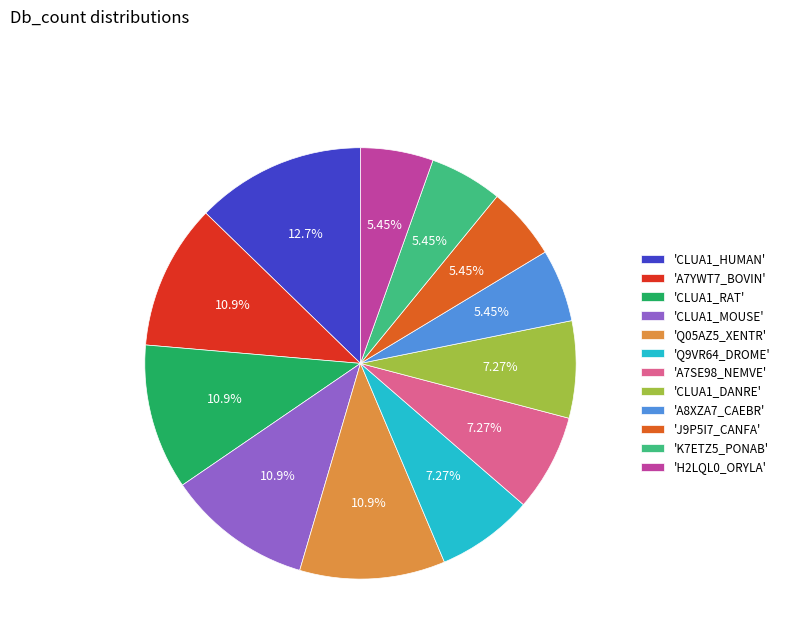

Is 'CLUA1_DANRE' the majority of the pie?

No